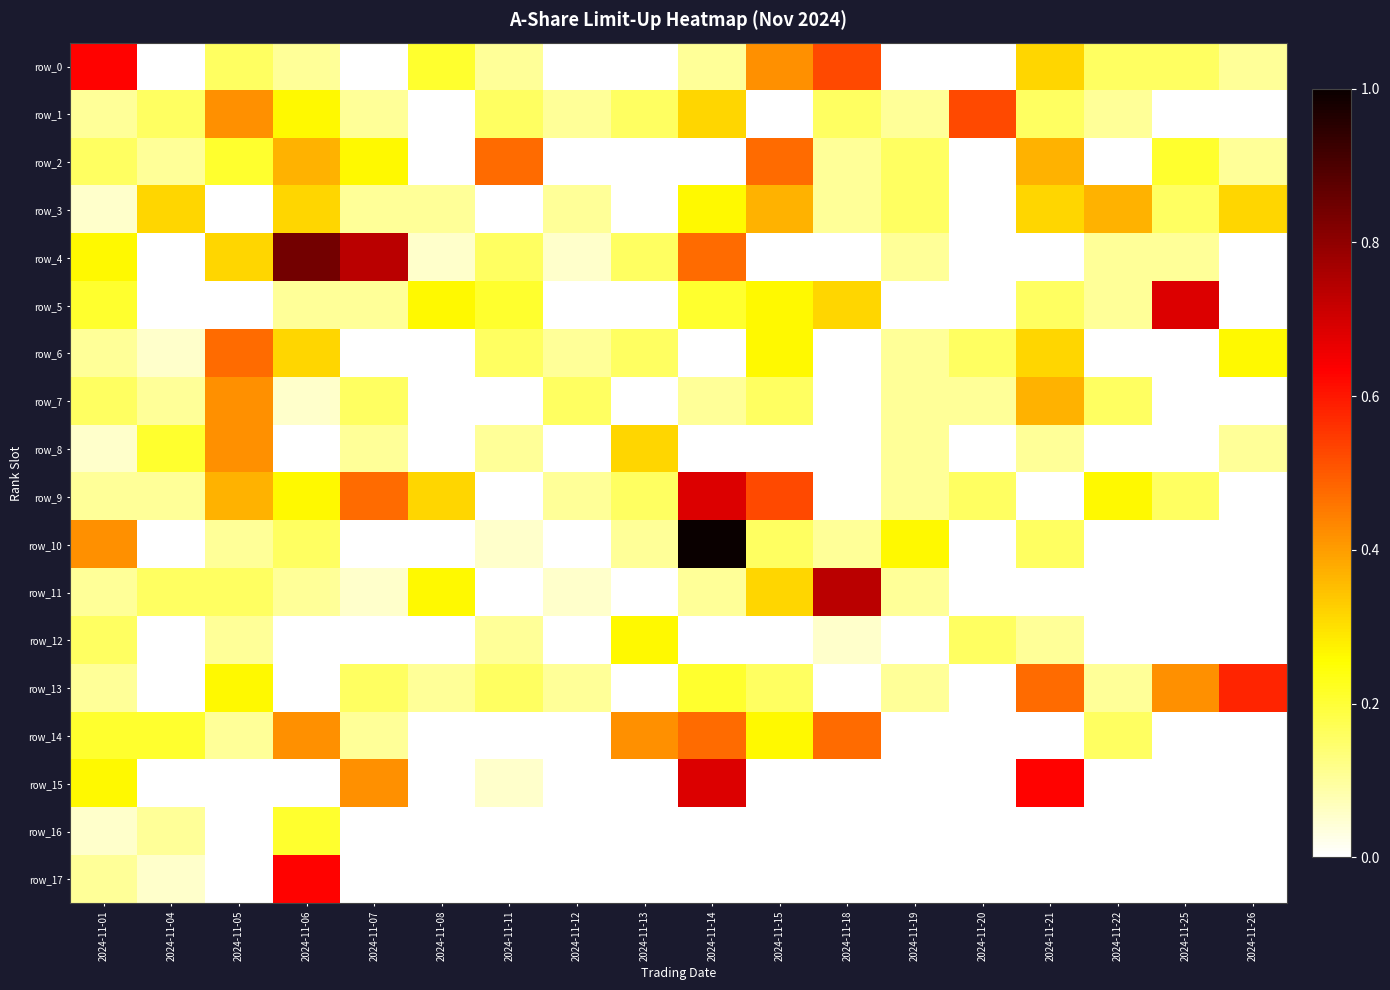

Is it true that row_7 equals 0.0 at 2024-11-18?

True